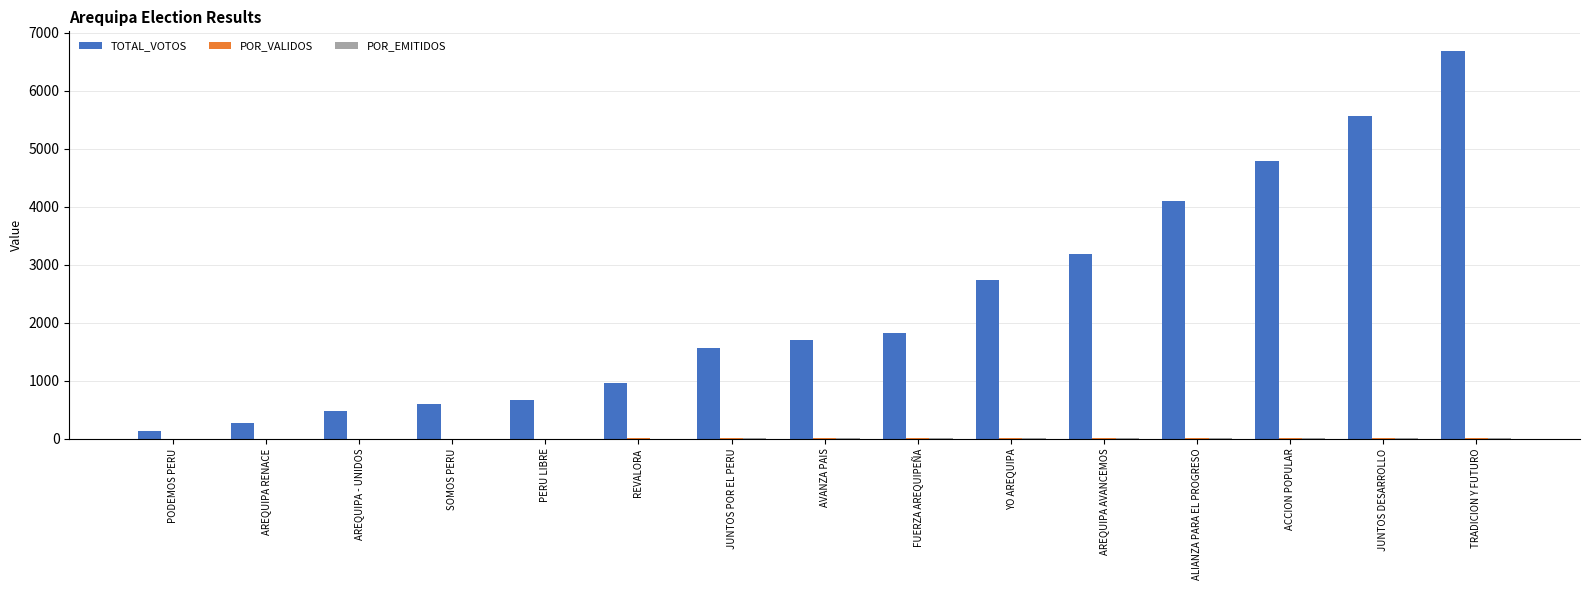

What is the maximum value shown in the chart?

6687.0